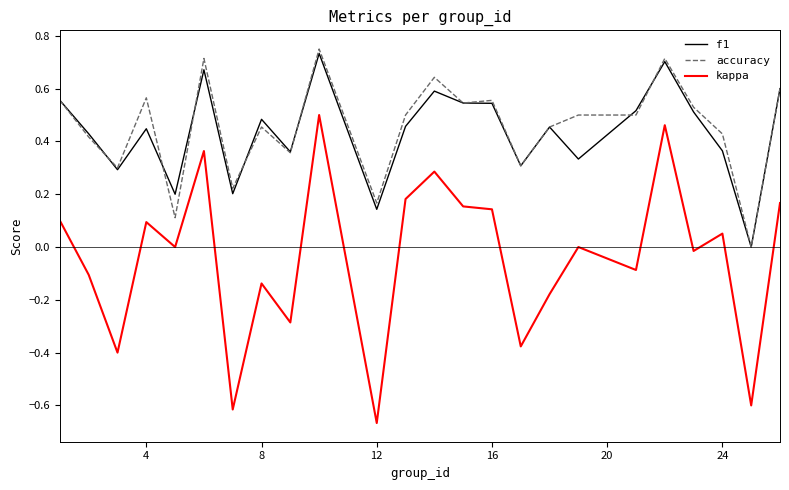

Count the f1 values in the range 0 to 1.

24